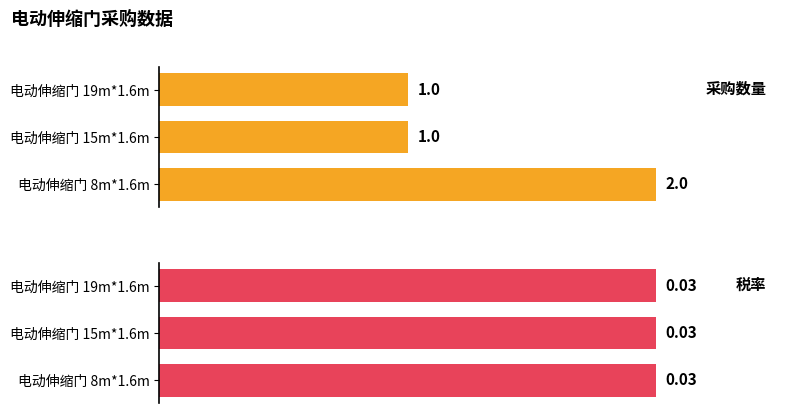

What are all the series names shown in the legend?

采购数量, 税率